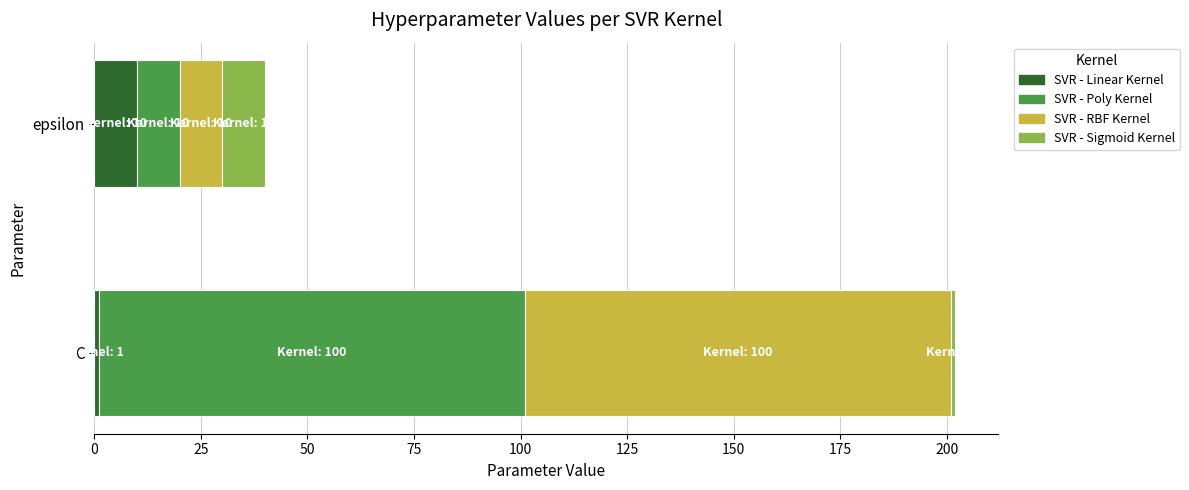

What is the difference between the maximum and minimum values in the SVR - Linear Kernel series?

9